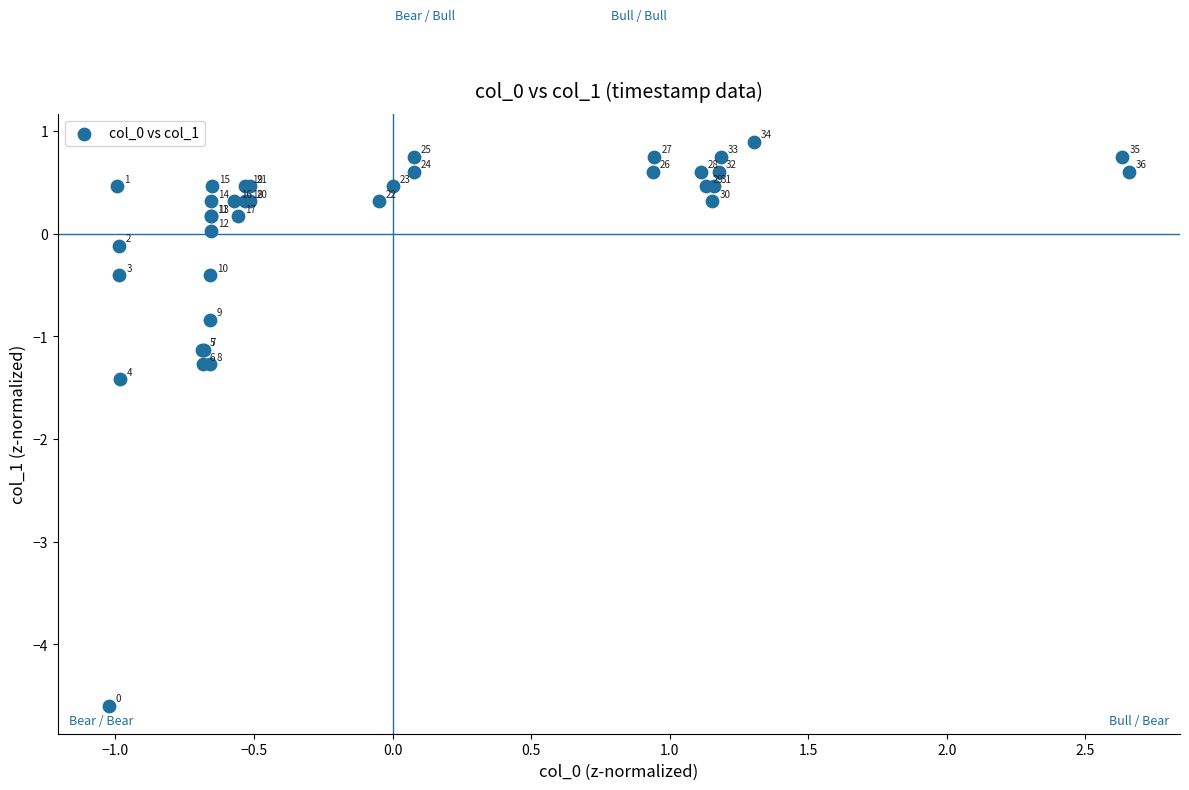

What Y value in the scatter plot is closest to -1?

-1.1